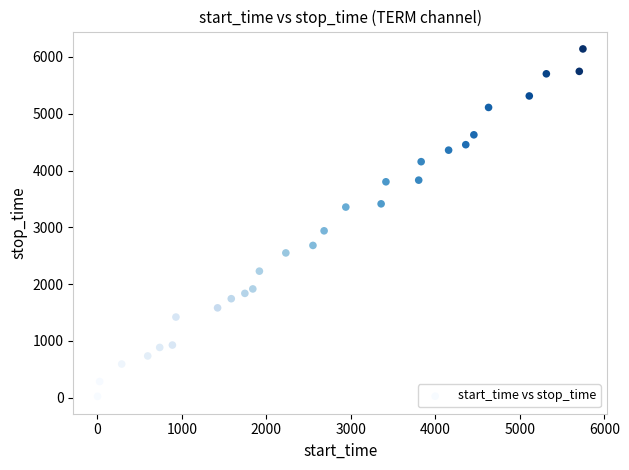

What is the range of X values (max minus min)?

5746